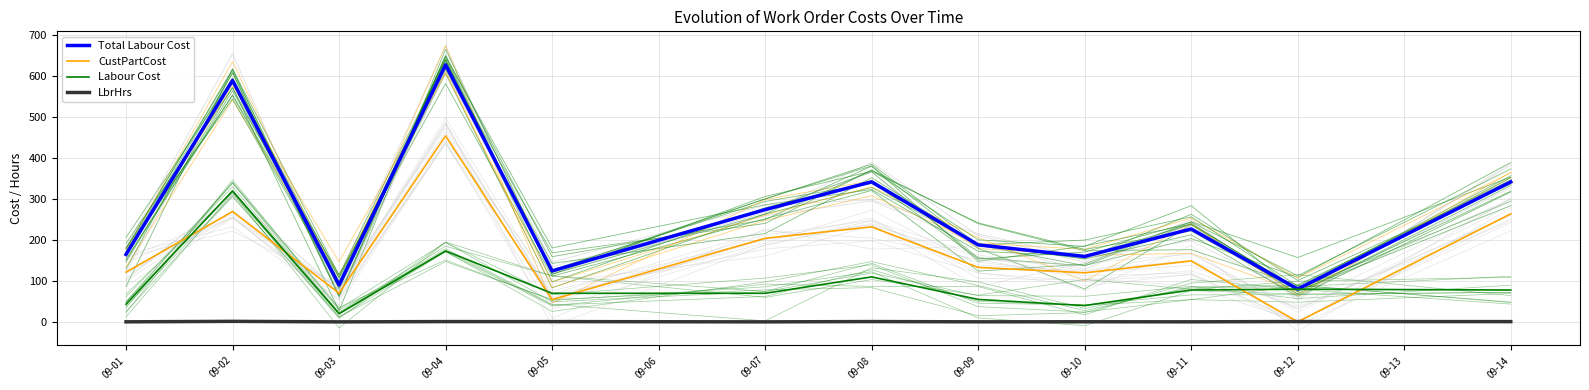

How many interior local peaks does the Labour Cost series have?

4